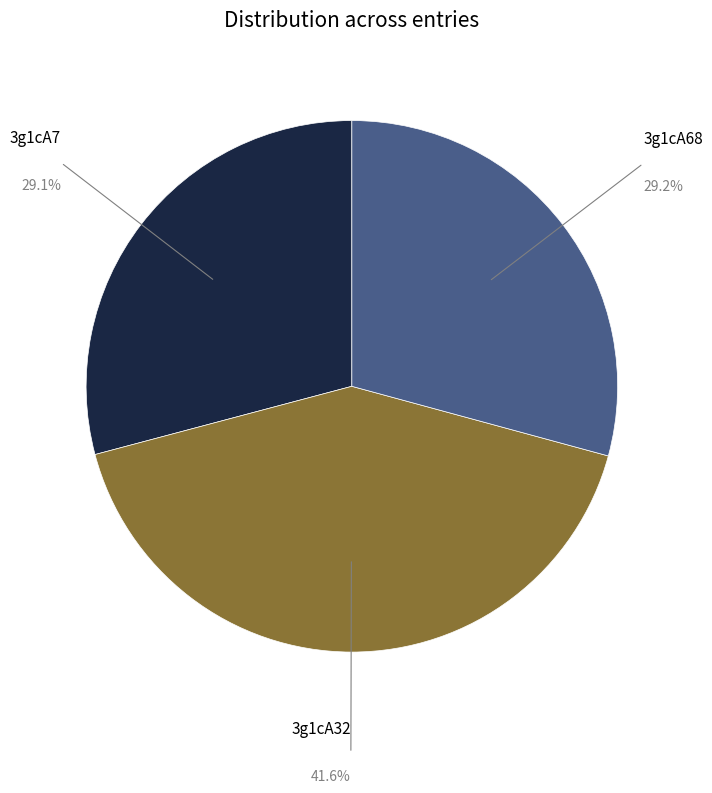

To the nearest percent, what is the difference between the largest and smallest slice percentages?

13%